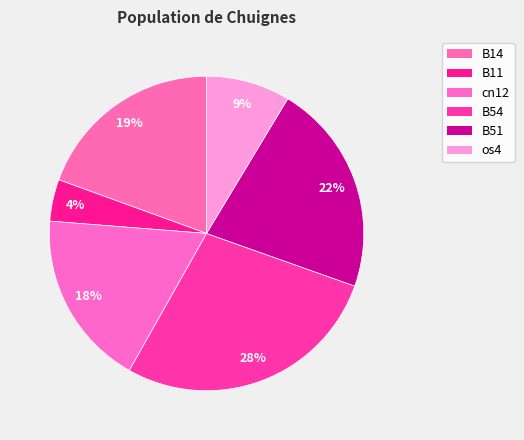

How many slices are in this pie chart?

6